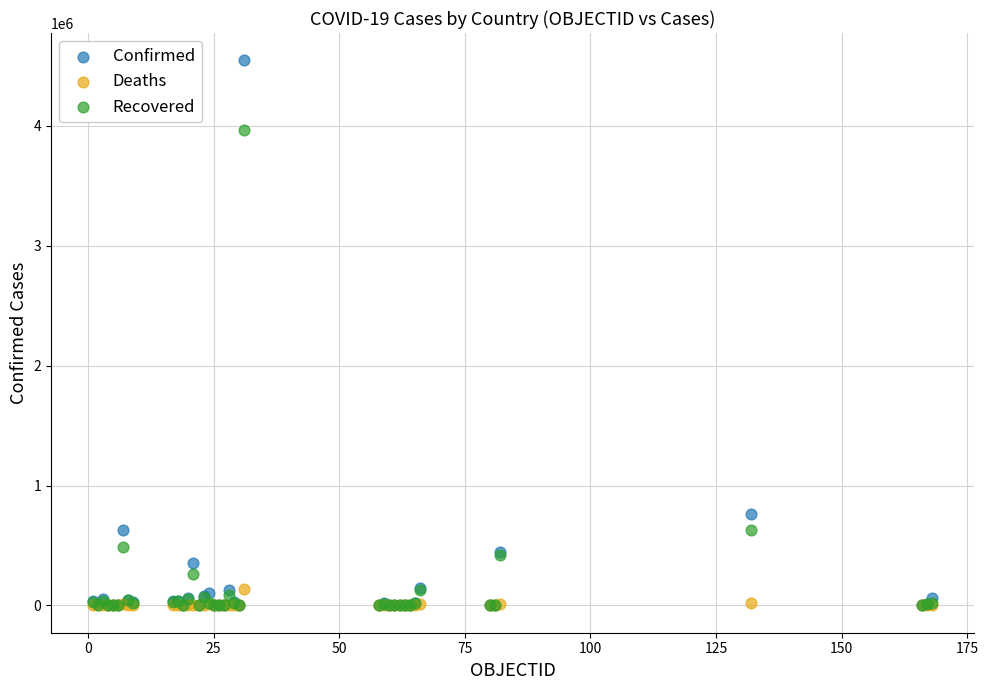

In the Confirmed series, what Y value is closest to 2272362?

765076